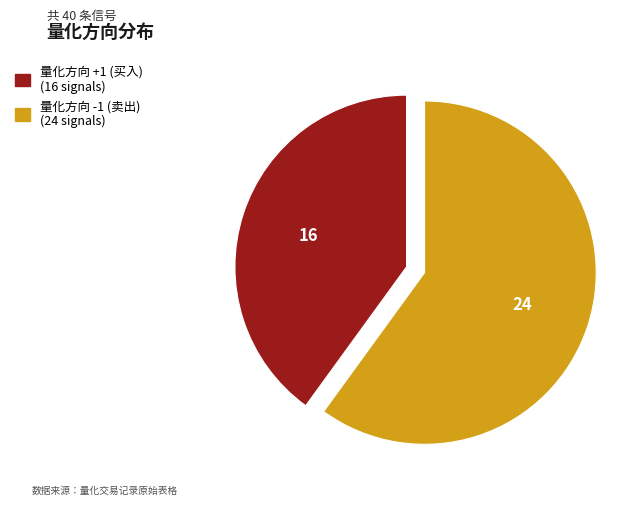

Is there any slice that represents more than half of the pie?

Yes